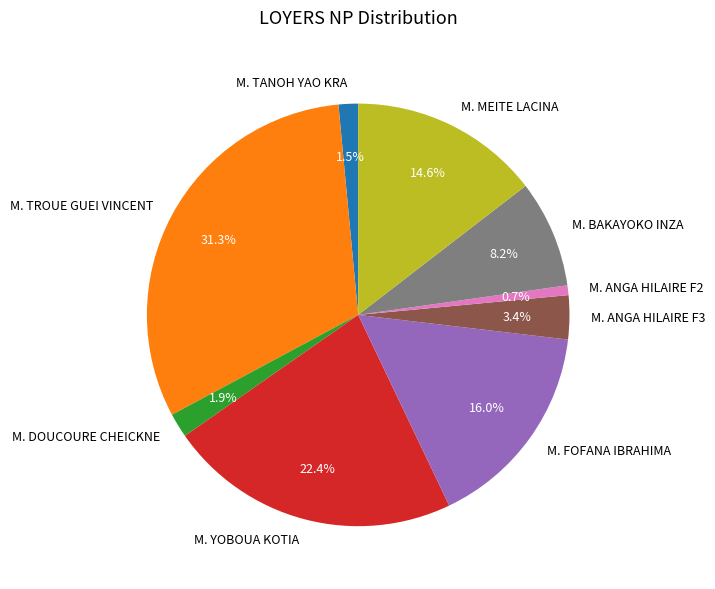

What is the largest slice in the pie chart?

M. TROUE GUEI VINCENT